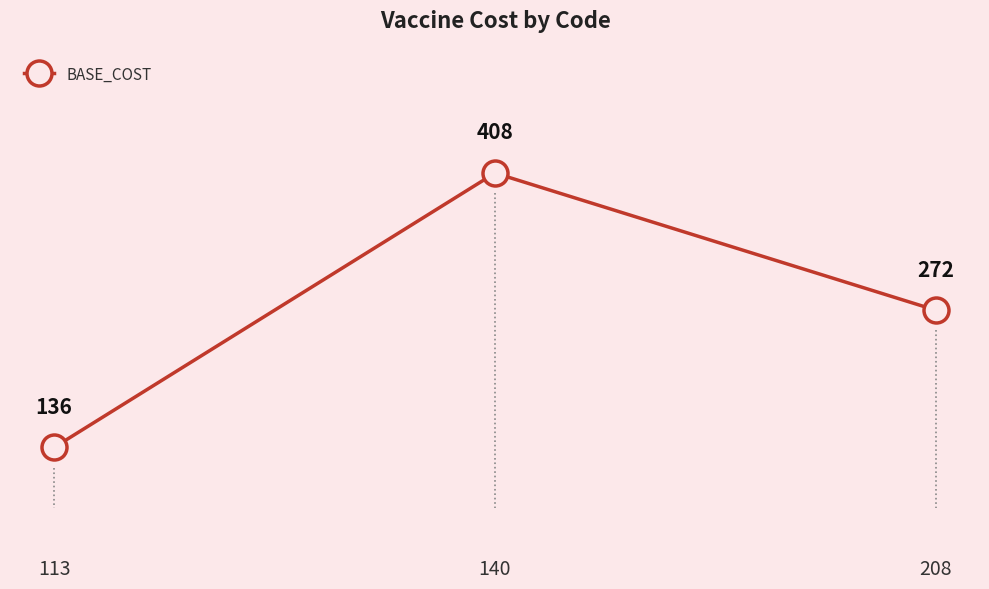

Reading right to left, what are all the values shown in this chart?

208=272	140=408	113=136